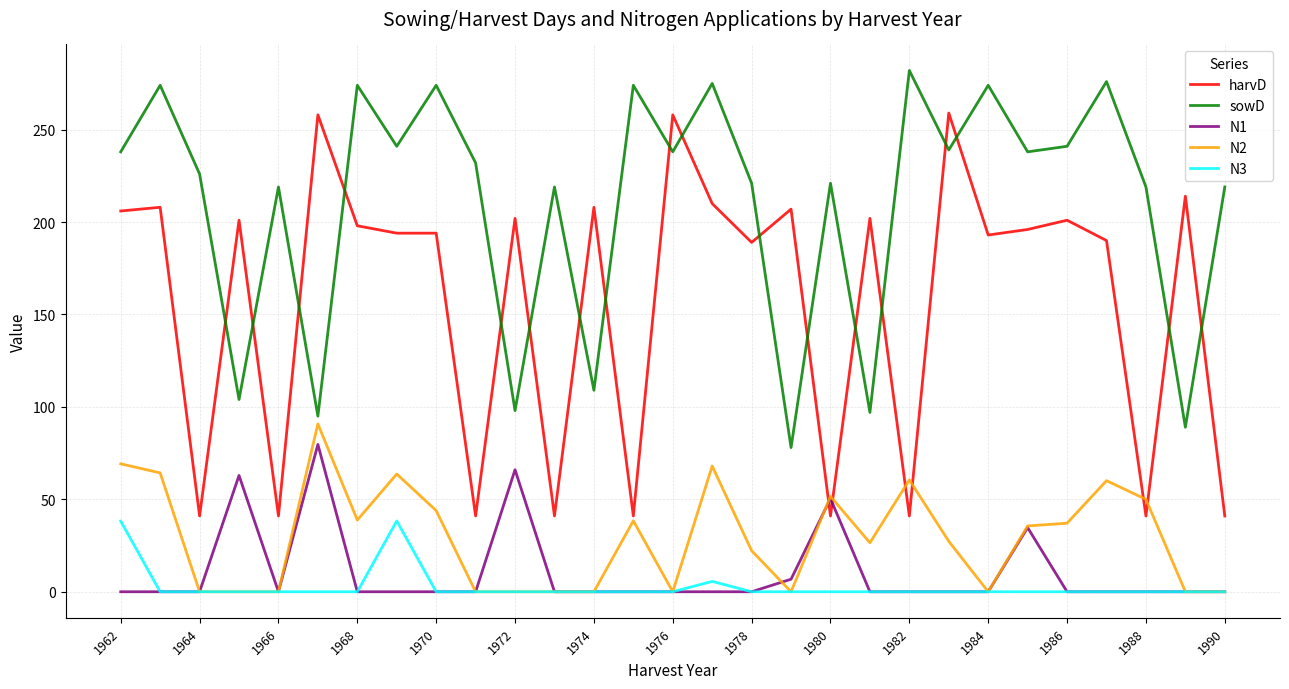

Which series has the largest total across all categories?

sowD